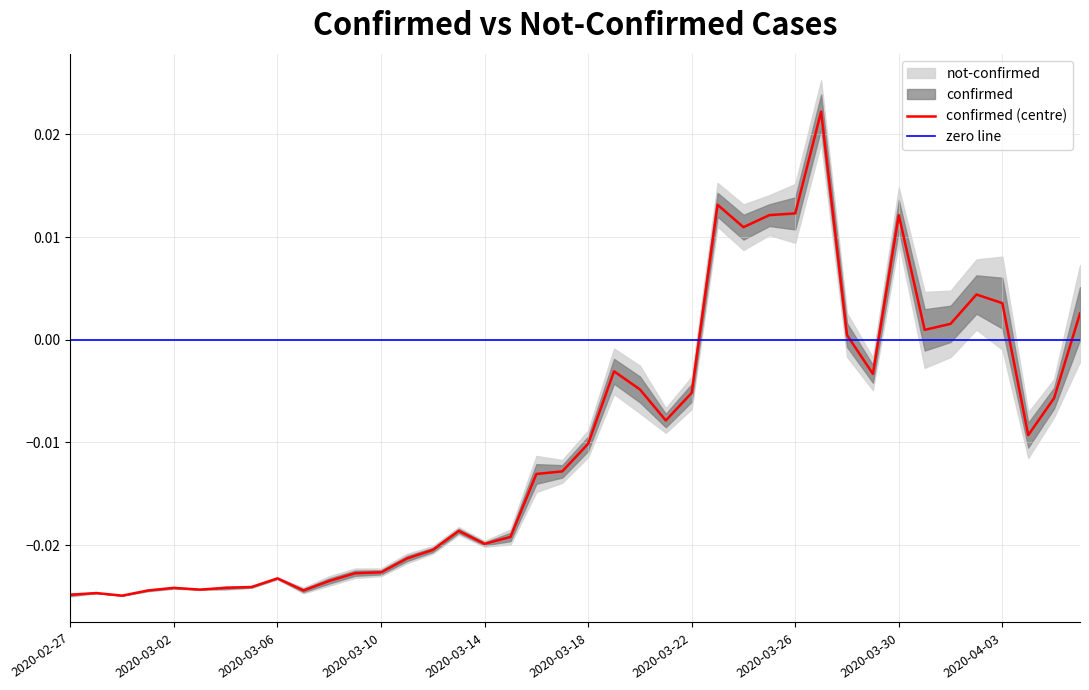

At which category does the chart reach its minimum across all series?

2020-02-29